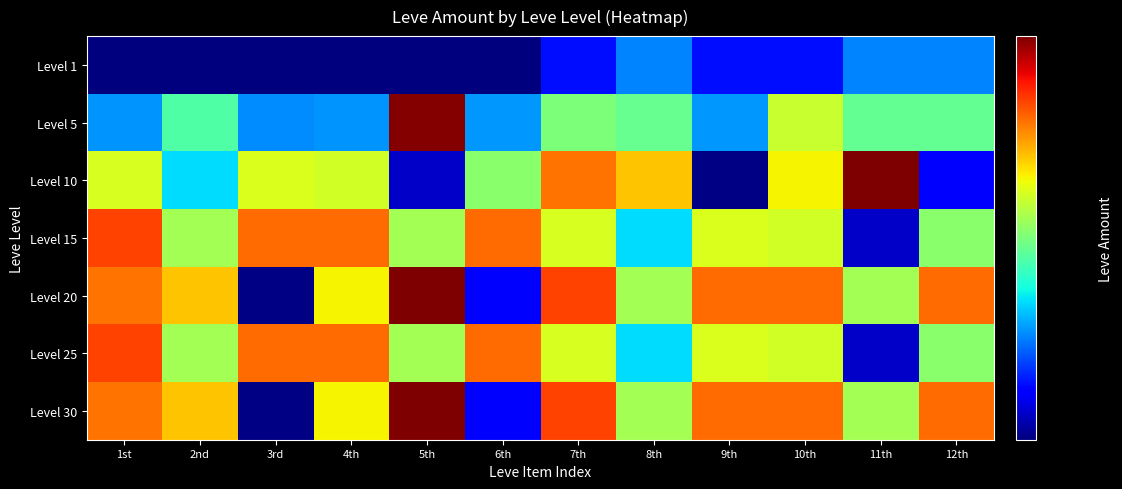

What is the spread (max minus min) of values at 12th?

251